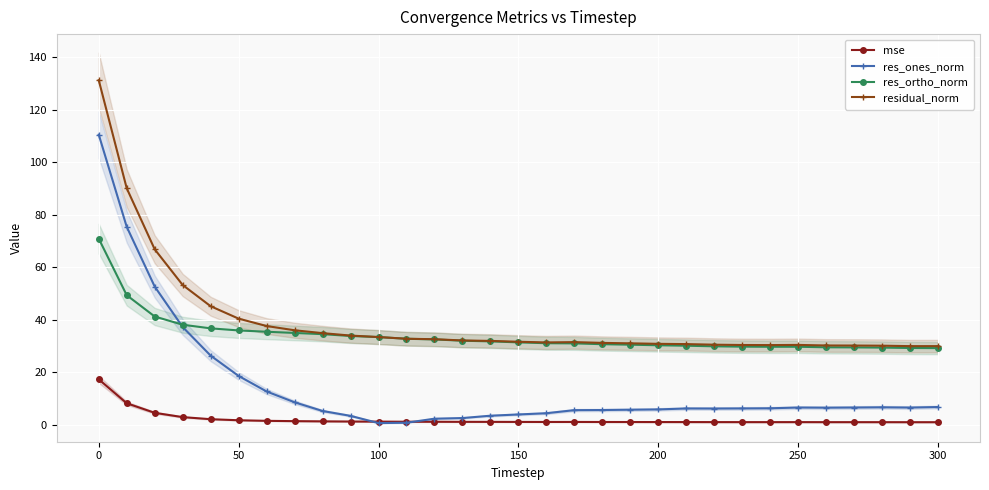

True or false: res_ones_norm and res_ortho_norm cross at least once.

True